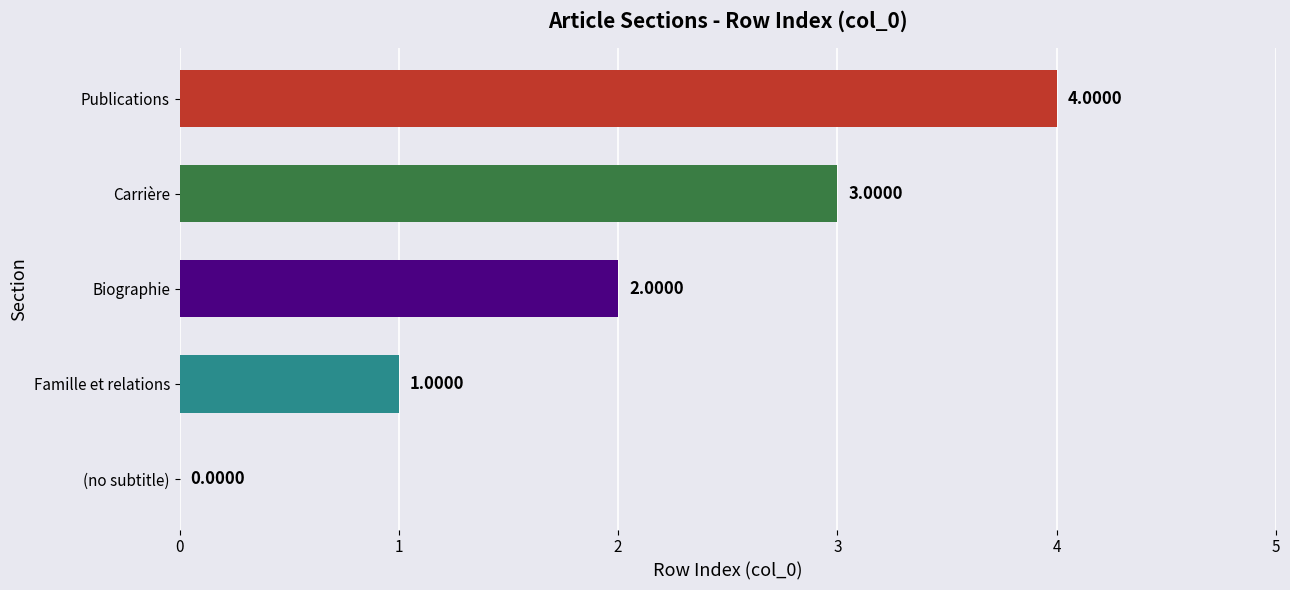

Approximately how many times larger is the value at Famille et relations compared to Biographie?

0.5